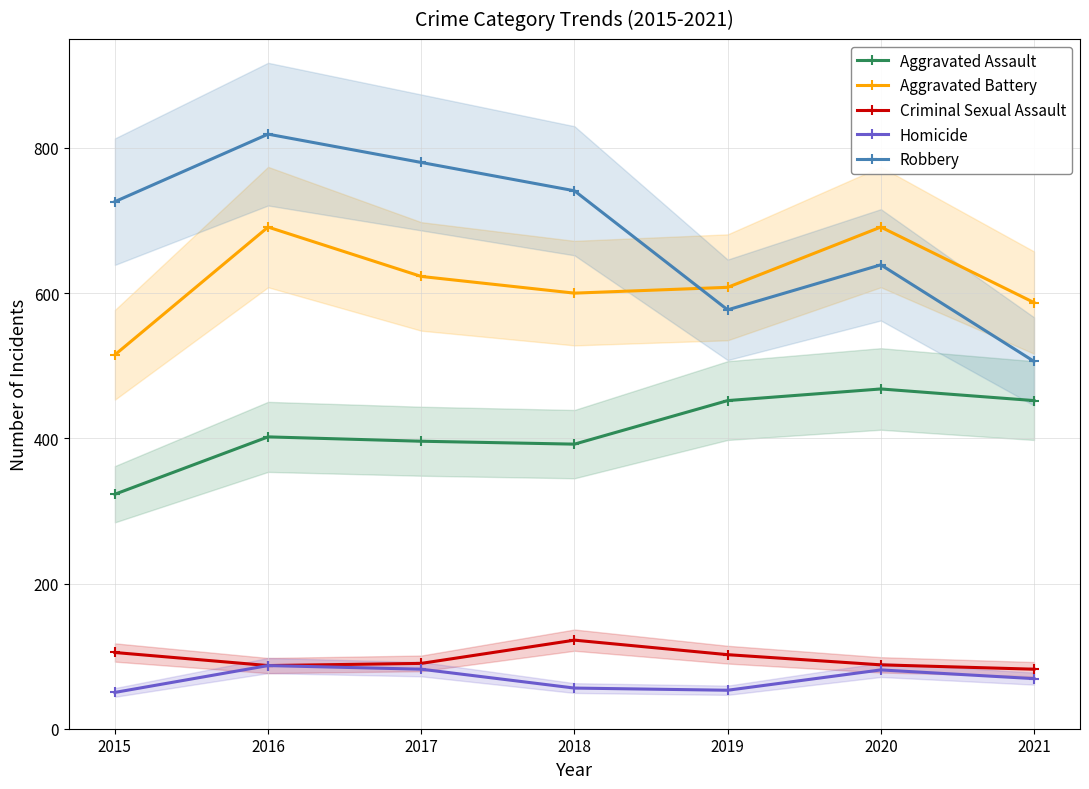

At which label is Robbery closest to 662?

2020